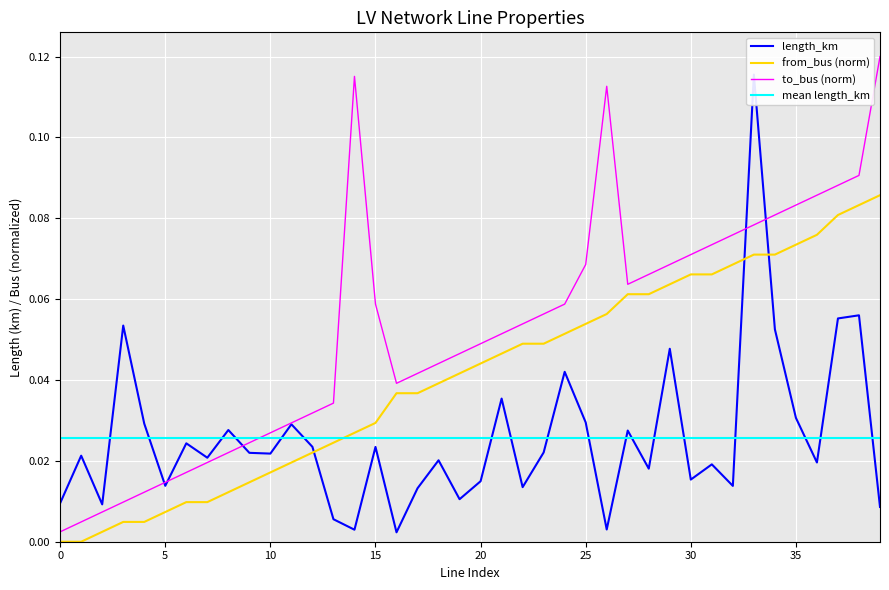

Reading right to left, list all the values displayed in this chart.

length_km: 39=0.0	38=0.1	37=0.1	36=0.0	35=0.0	34=0.1	33=0.1	32=0.0	31=0.0	30=0.0	29=0.0	28=0.0	27=0.0	26=0.0	25=0.0	24=0.0	23=0.0	22=0.0	21=0.0	20=0.0	19=0.0	18=0.0	17=0.0	16=0.0	15=0.0	14=0.0	13=0.0	12=0.0	11=0.0	10=0.0	9=0.0	8=0.0	7=0.0	6=0.0	5=0.0	4=0.0	3=0.1	2=0.0	1=0.0	0=0.0
from_bus: 39=0.1	38=0.1	37=0.1	36=0.1	35=0.1	34=0.1	33=0.1	32=0.1	31=0.1	30=0.1	29=0.1	28=0.1	27=0.1	26=0.1	25=0.1	24=0.1	23=0.0	22=0.0	21=0.0	20=0.0	19=0.0	18=0.0	17=0.0	16=0.0	15=0.0	14=0.0	13=0.0	12=0.0	11=0.0	10=0.0	9=0.0	8=0.0	7=0.0	6=0.0	5=0.0	4=0.0	3=0.0	2=0.0	1=0.0	0=0.0
to_bus: 39=0.1	38=0.1	37=0.1	36=0.1	35=0.1	34=0.1	33=0.1	32=0.1	31=0.1	30=0.1	29=0.1	28=0.1	27=0.1	26=0.1	25=0.1	24=0.1	23=0.1	22=0.1	21=0.1	20=0.0	19=0.0	18=0.0	17=0.0	16=0.0	15=0.1	14=0.1	13=0.0	12=0.0	11=0.0	10=0.0	9=0.0	8=0.0	7=0.0	6=0.0	5=0.0	4=0.0	3=0.0	2=0.0	1=0.0	0=0.0